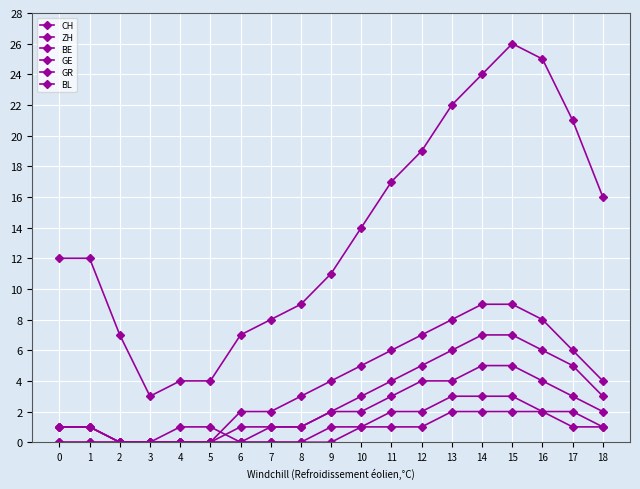

What is the difference between the second highest and second lowest values in the GE series?

5